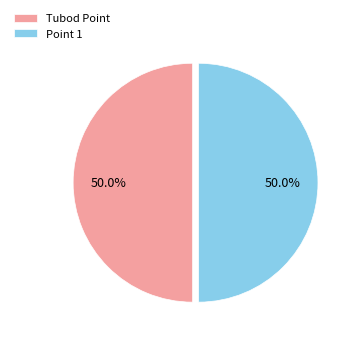

What percentage do Point 1 and Tubod Point together represent?

100.0%